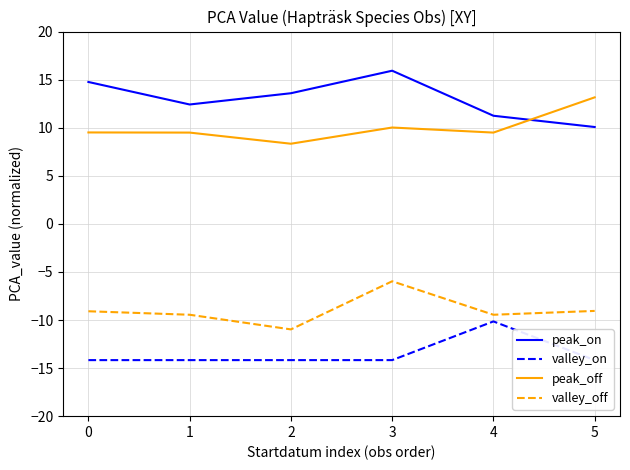

What is the sum of all peak_off values?

60.0